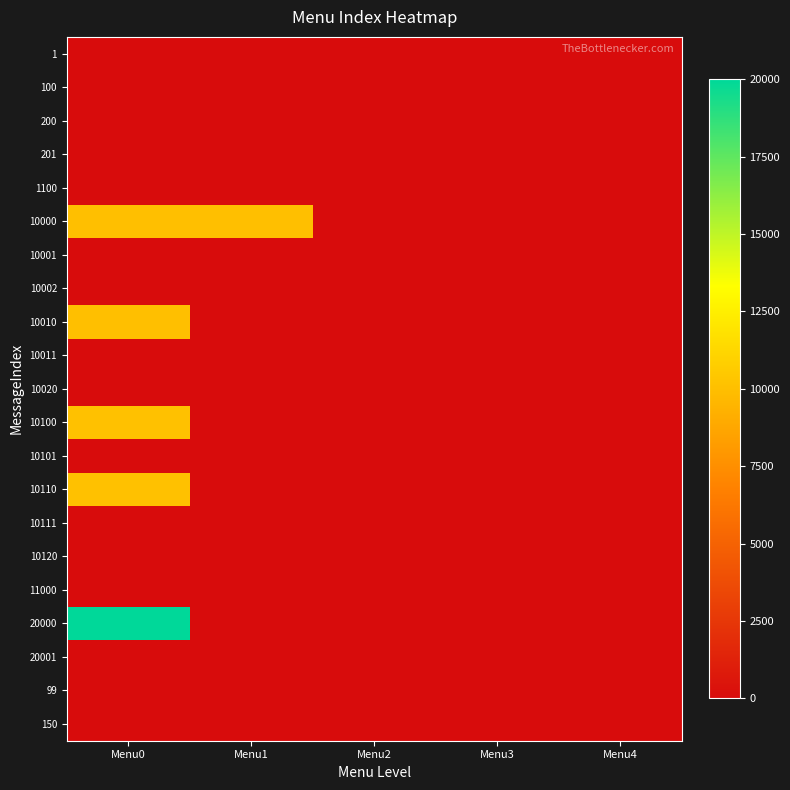

How many data points does each series have?

5